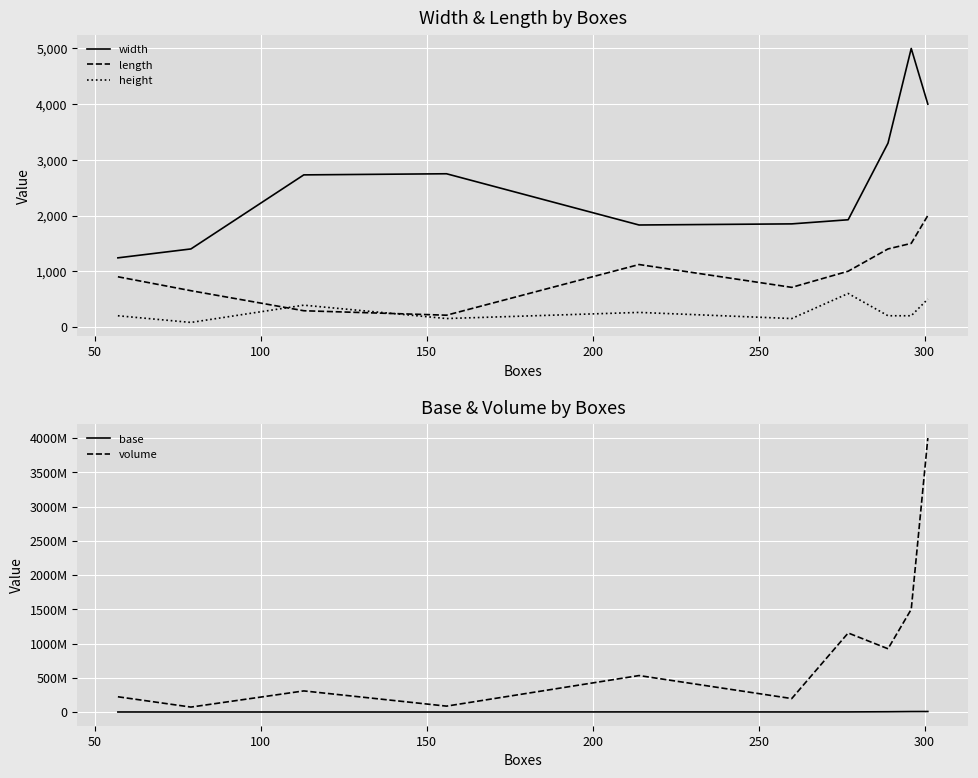

What are all the series names shown in the legend?

width, length, height, base, volume